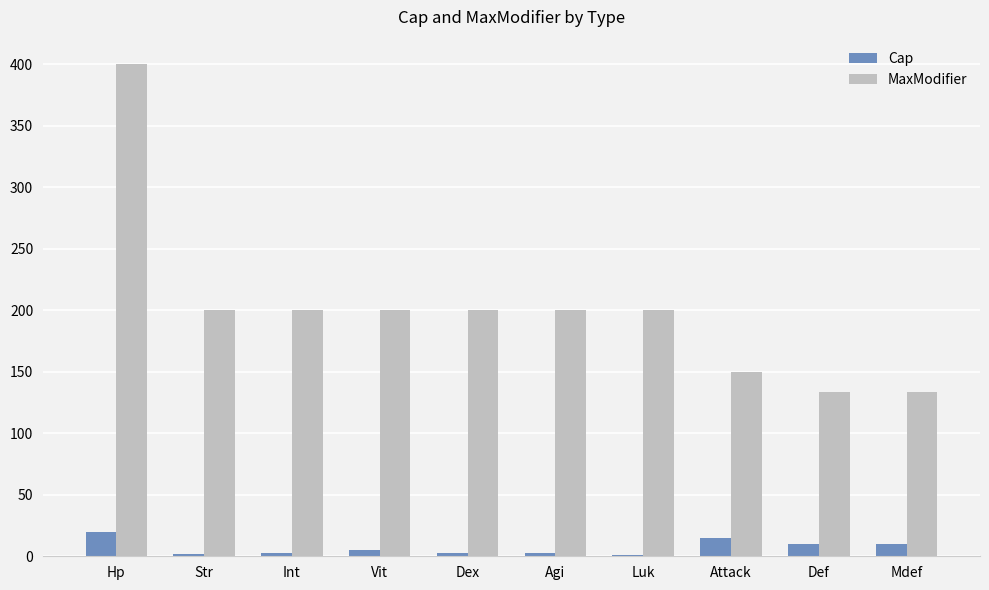

Count the number of data series in this chart.

2